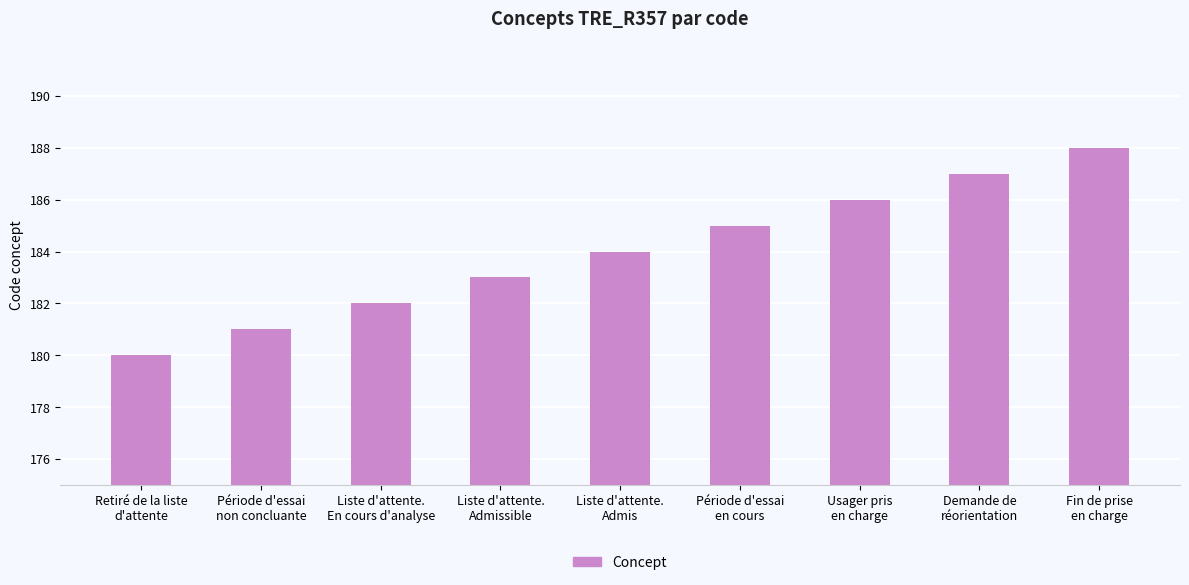

Rank the categories by value from lowest to highest.

Retiré de la liste
d'attente, Période d'essai
non concluante, Liste d'attente.
En cours d'analyse, Liste d'attente.
Admissible, Liste d'attente.
Admis, Période d'essai
en cours, Usager pris
en charge, Demande de
réorientation, Fin de prise
en charge